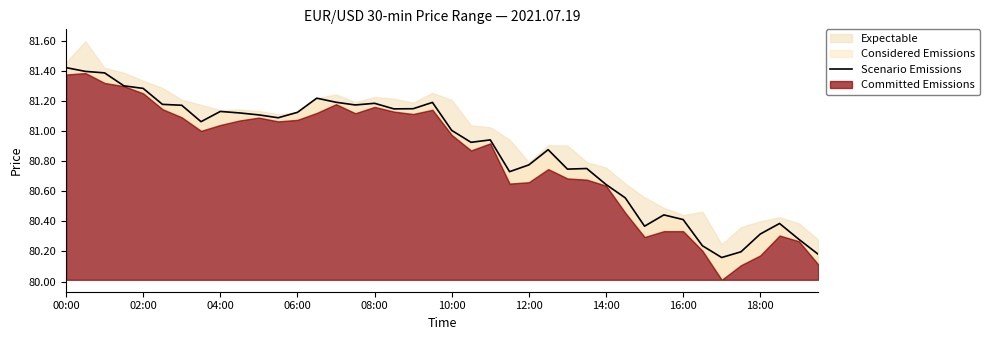

What is the difference between the maximum and second lowest values?

1.2